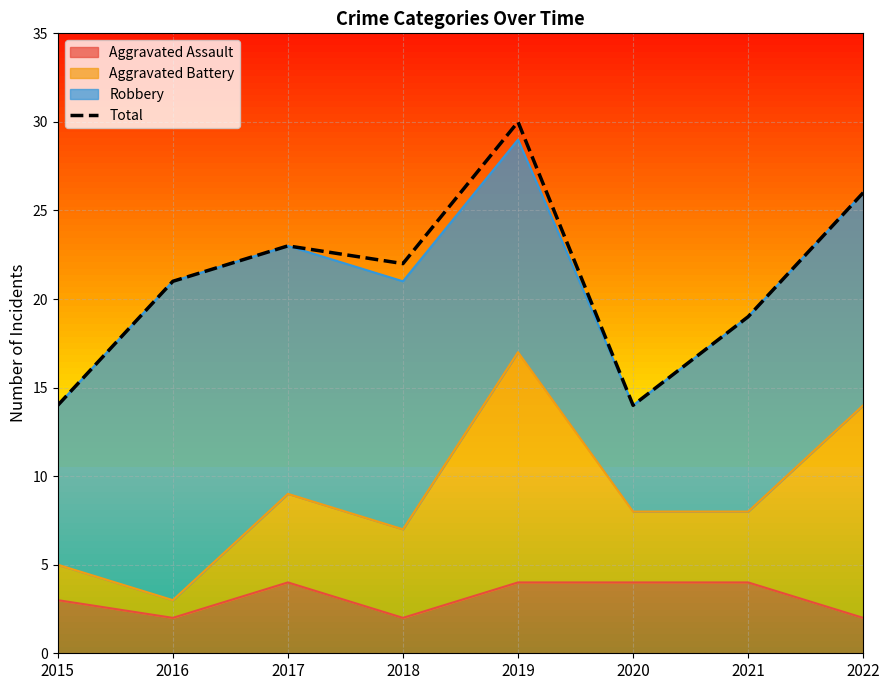

Reading left to right, extract all data points from this chart.

2015=14	2016=21	2017=23	2018=22	2019=30	2020=14	2021=19	2022=26